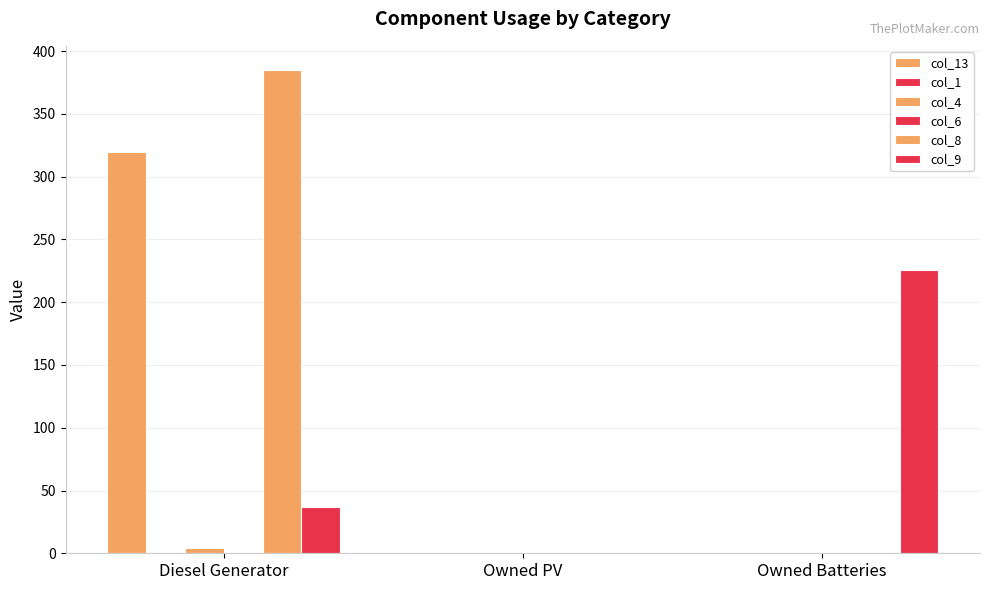

List the labels in order of col_13 value, smallest first.

Owned PV, Owned Batteries, Diesel Generator